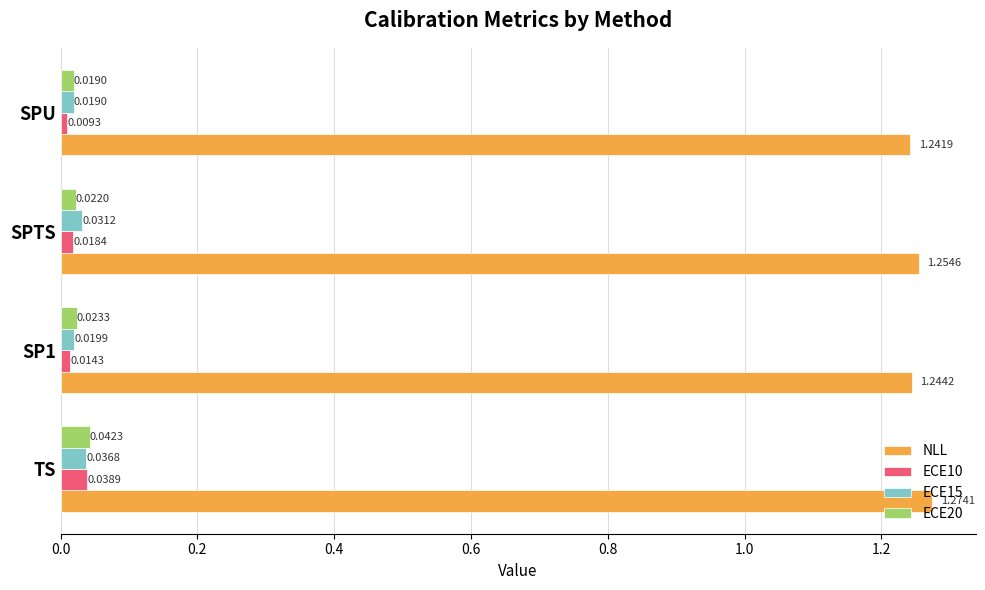

Which label corresponds to the largest value in the chart?

TS